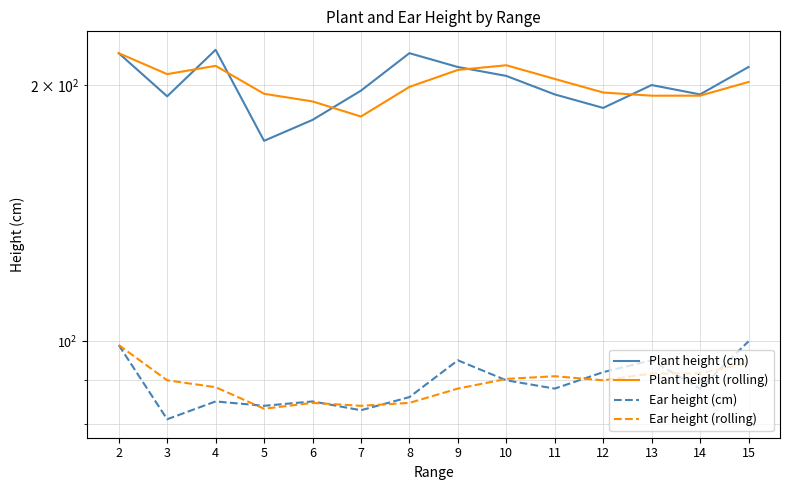

Which category has the lowest value in the Ear height (rolling) series?

5